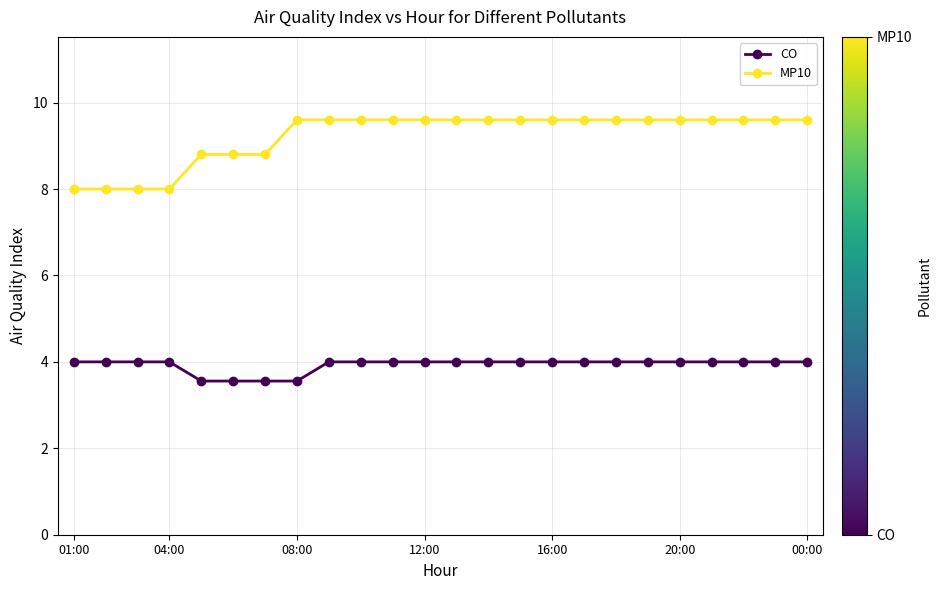

Which series has the largest total across all categories?

MP10